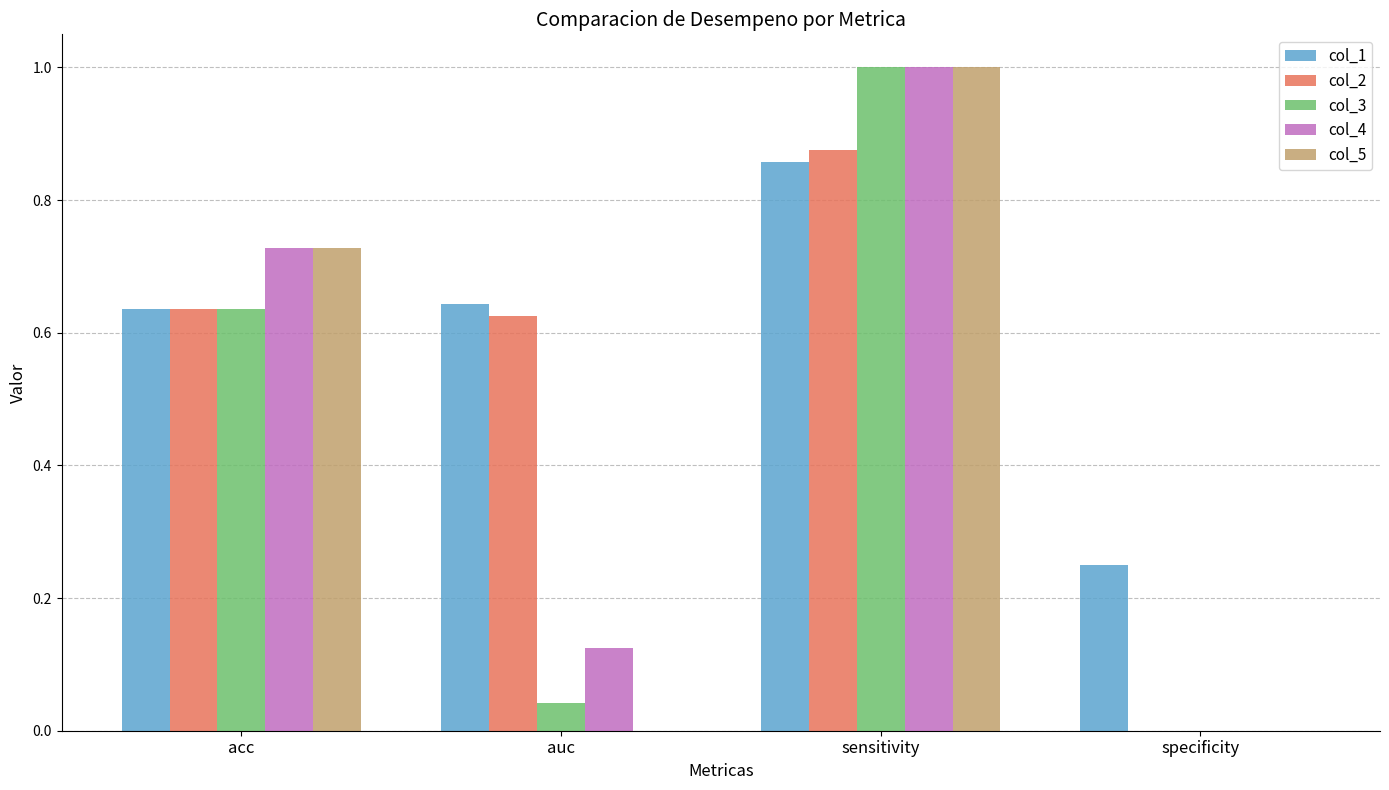

The value of col_1 at specificity is 0.4. True or false?

False